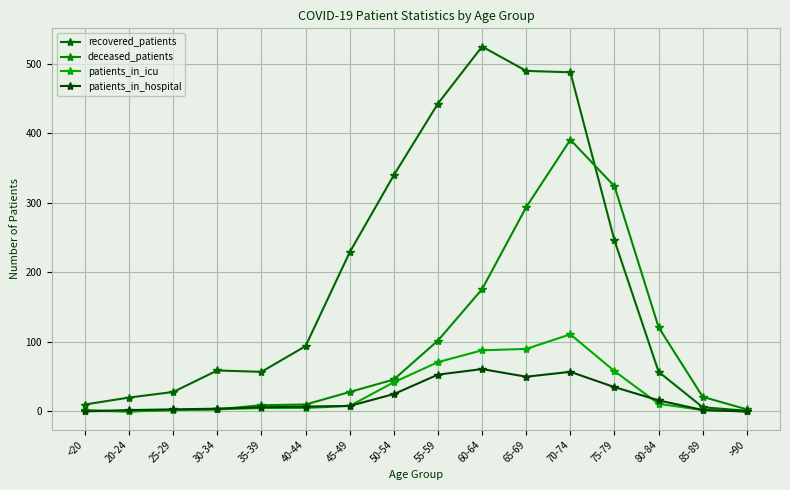

Does the chart have visible grid lines?

Yes